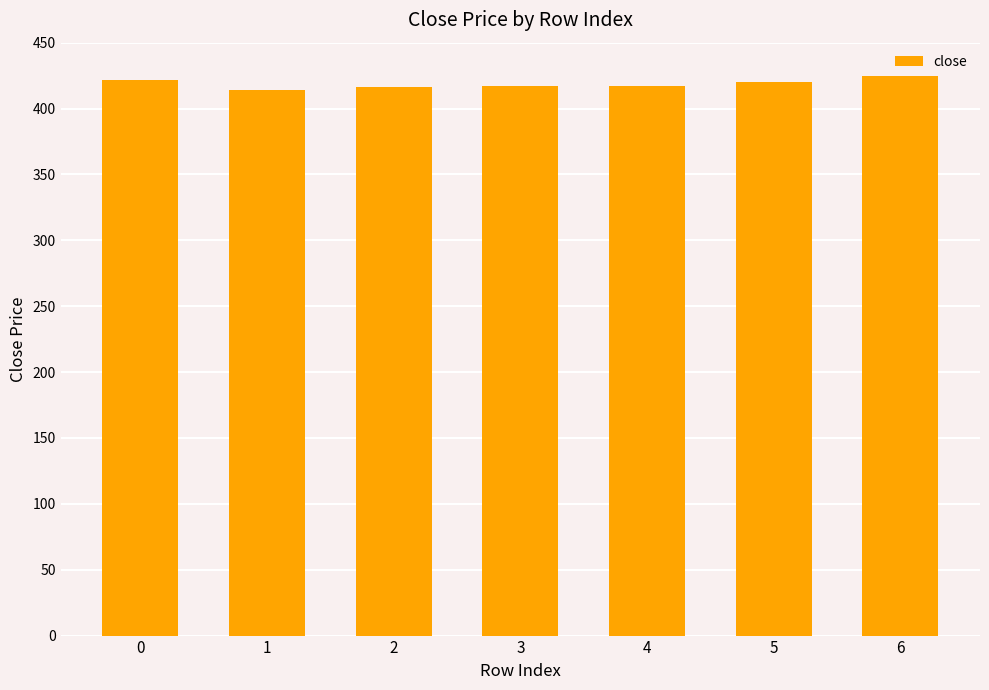

The chart shows a value of 417 at 3. True or false?

True